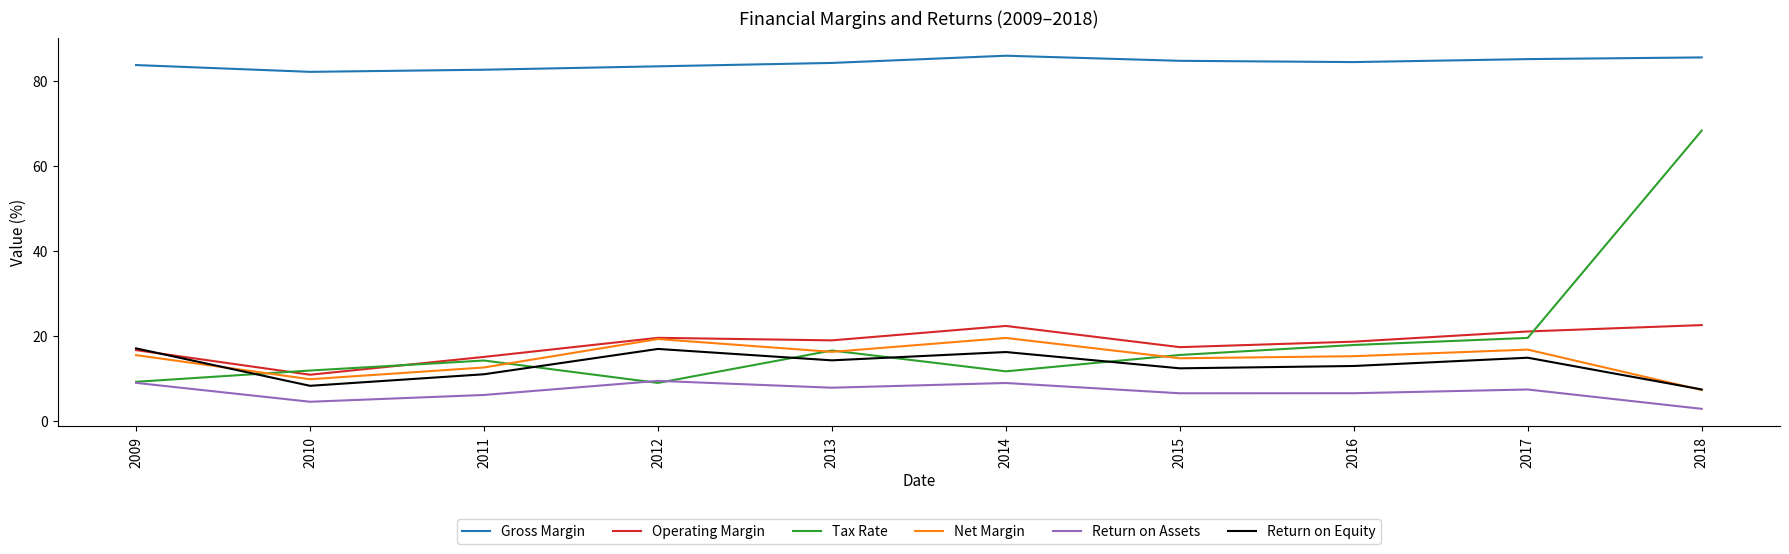

How many lines are shown in the chart?

6